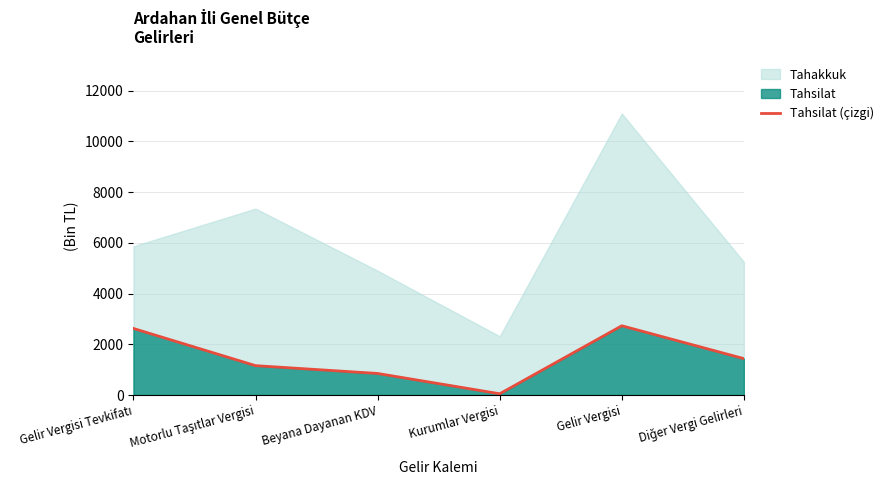

What is the difference between the values at Gelir Vergisi Tevkifatı and Gelir Vergisi?

107